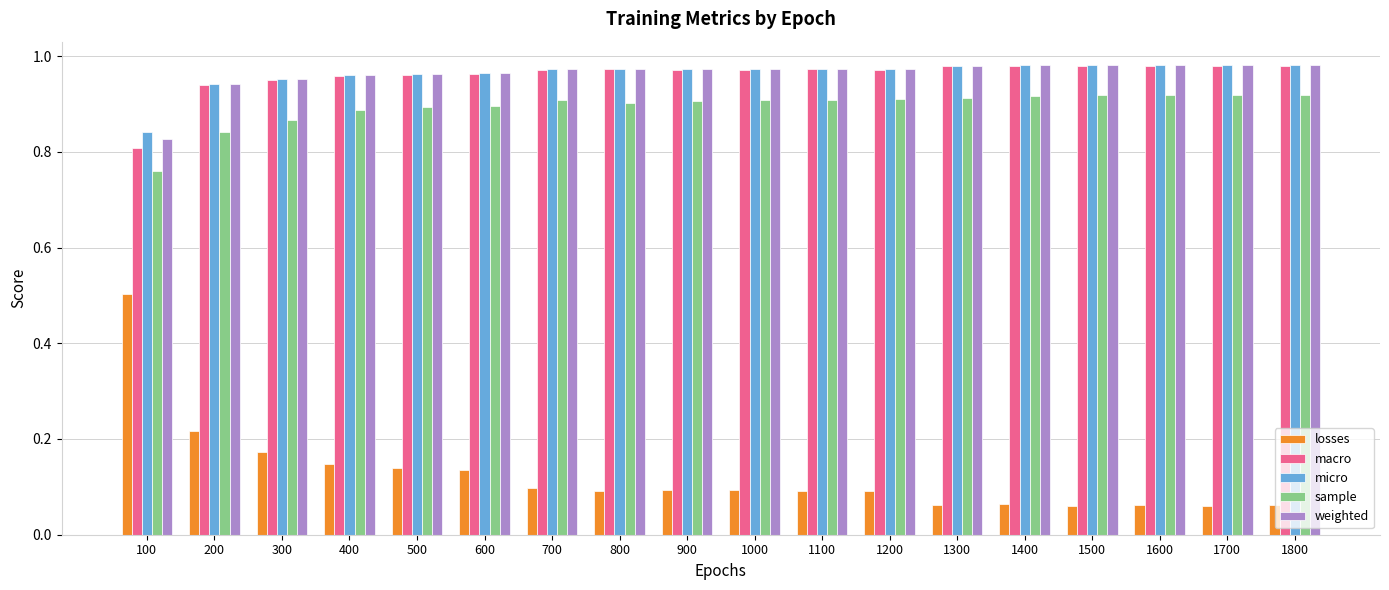

What is the difference between the highest and lowest values at 200?

0.7